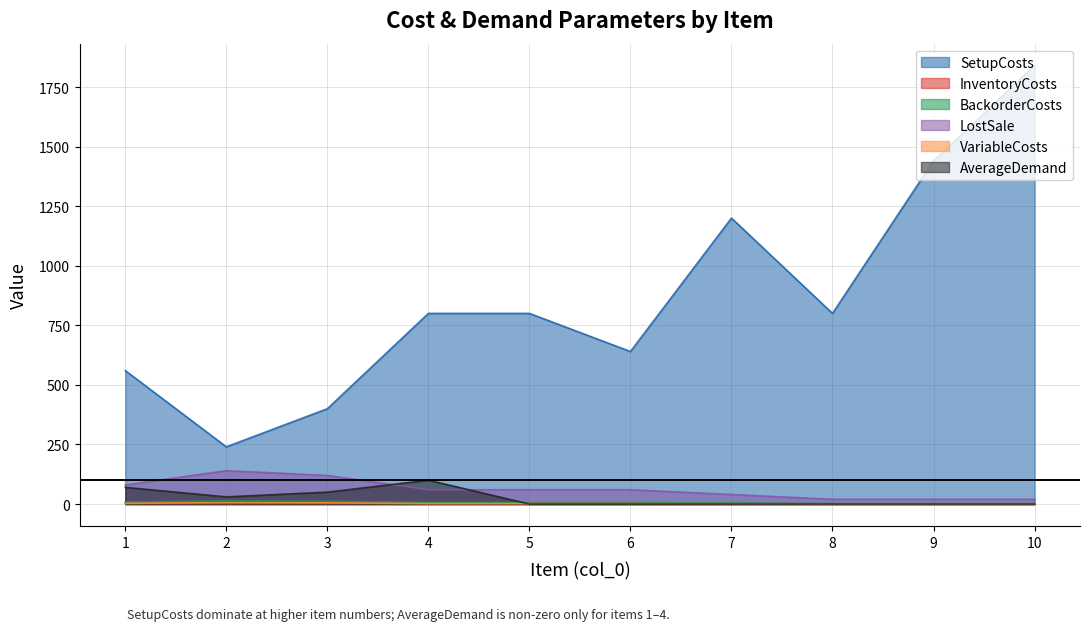

Between 9 and 10, which series saw the biggest shift?

SetupCosts